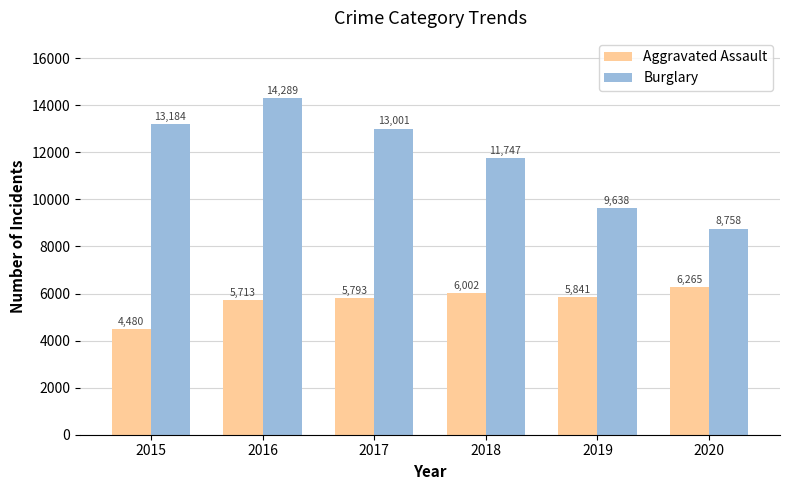

Does the chart contain any negative values?

No